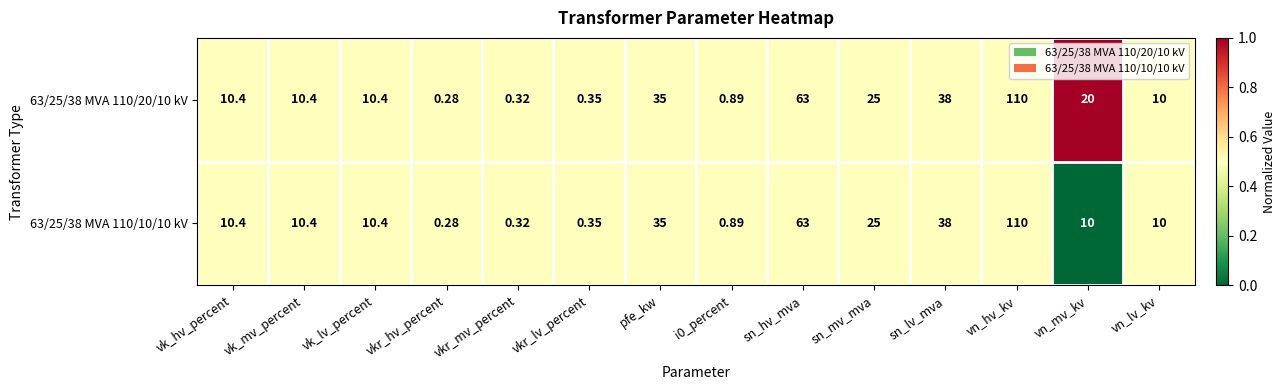

At which category is the sum across all series the highest?

vn_hv_kv